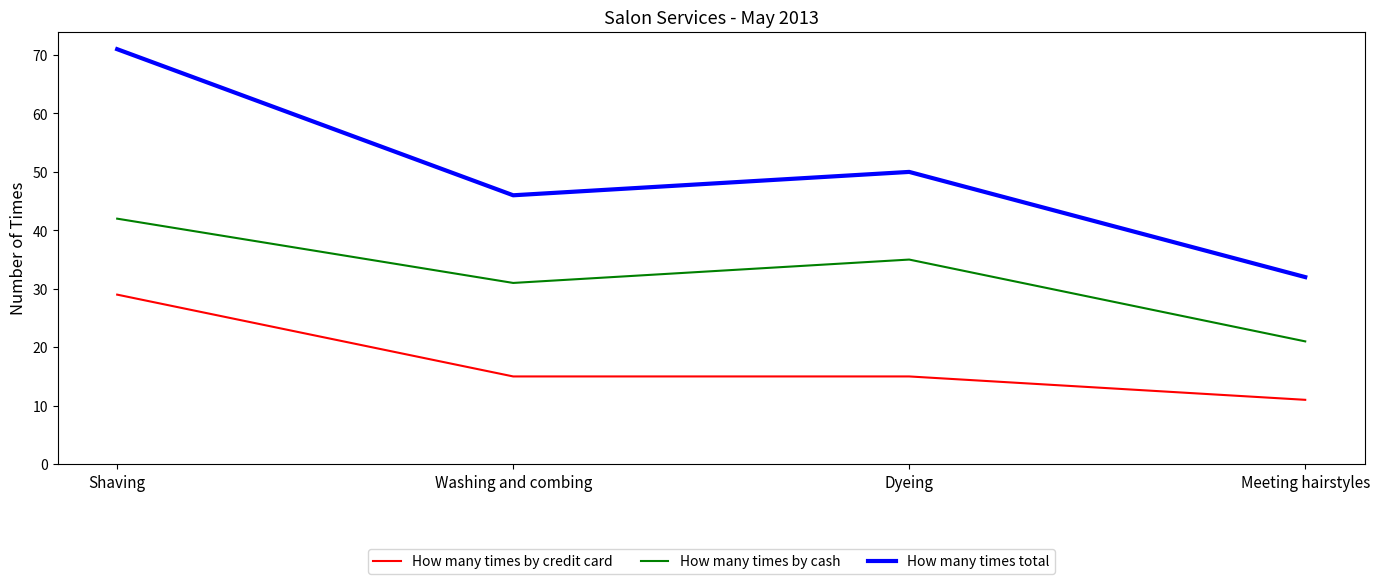

What is the average value of the How many times by cash series?

32